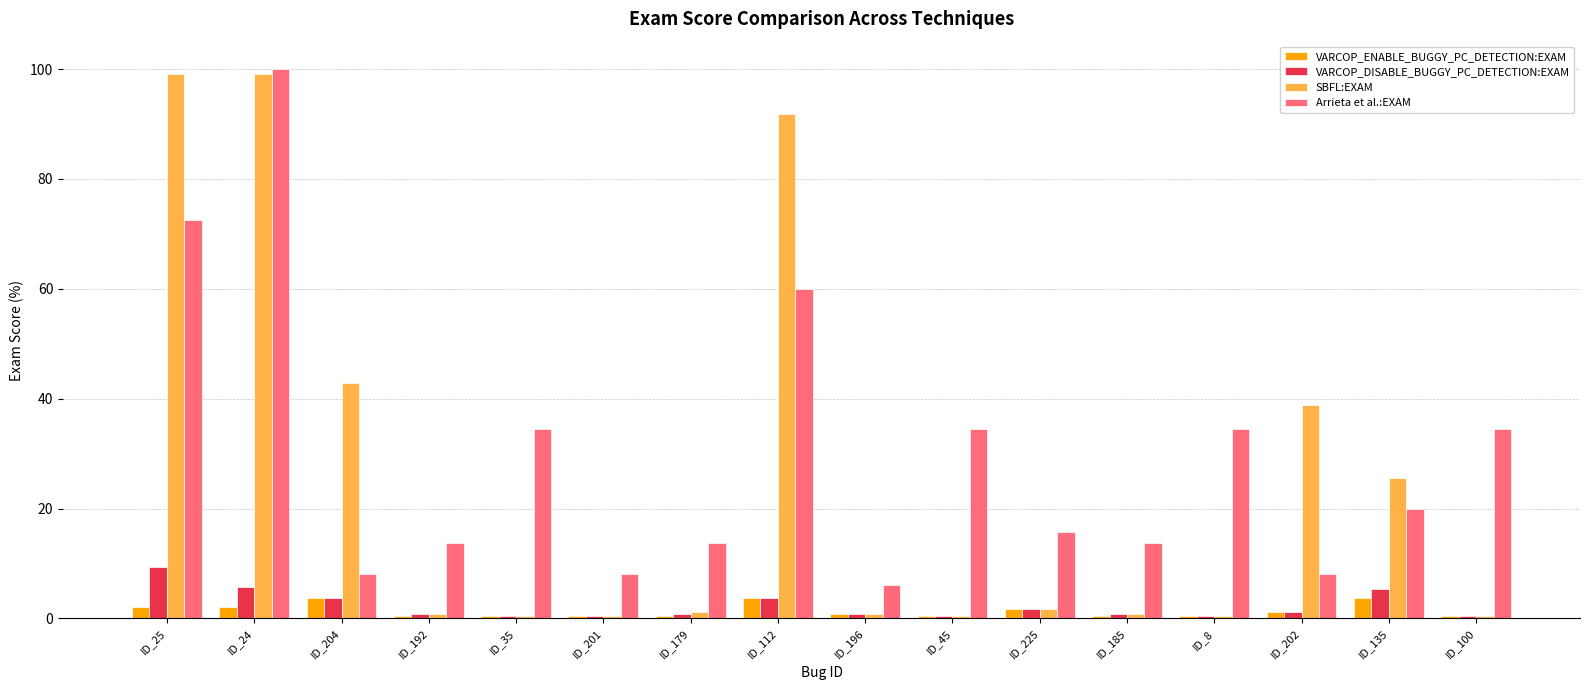

What is the greatest value displayed?

100.0